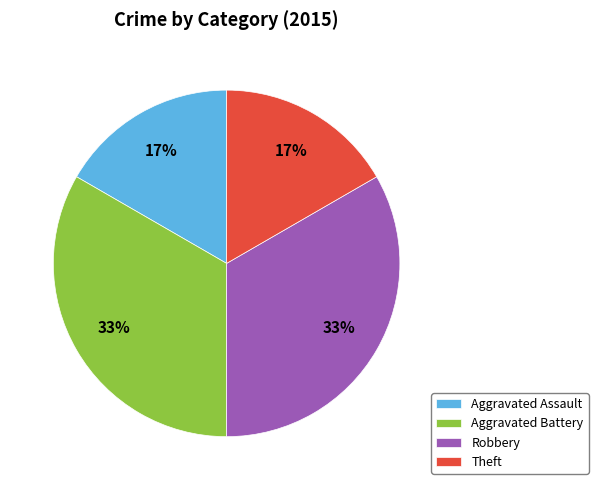

How many slices are in this pie chart?

4